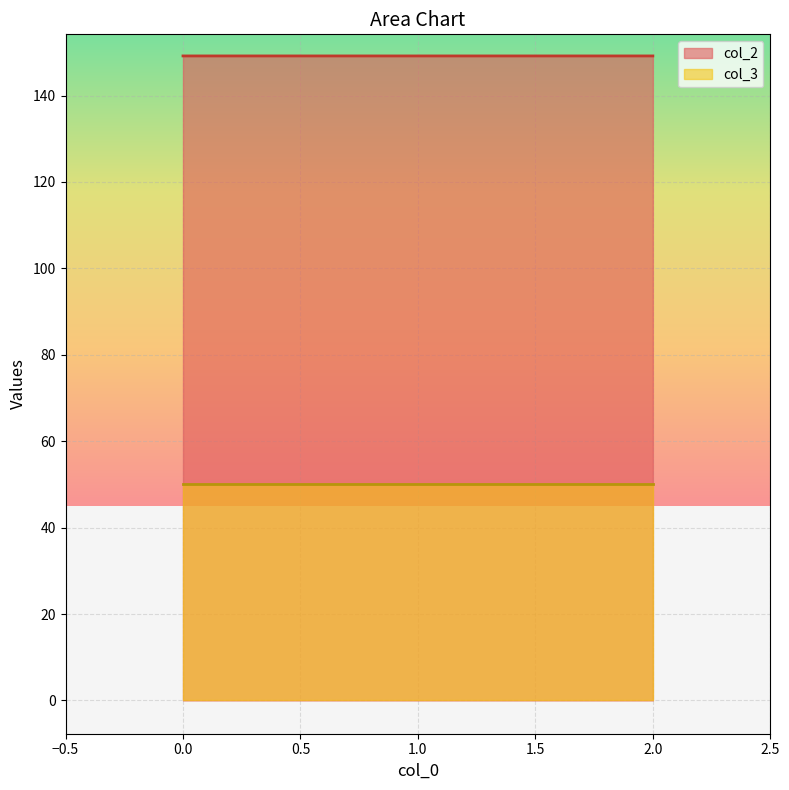

What value does the data have at 2?

149.2